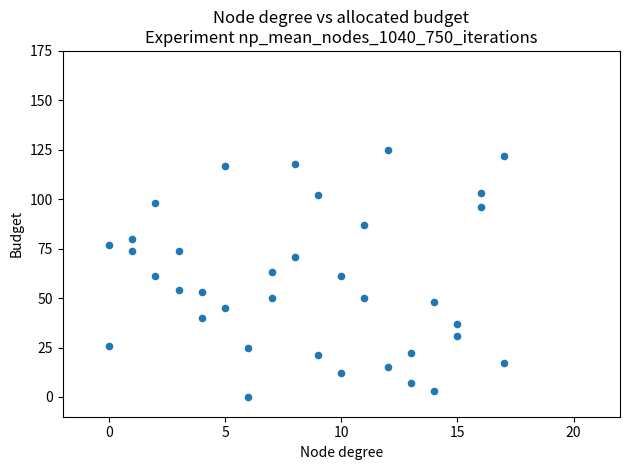

What is the range of Y values (max minus min)?

125